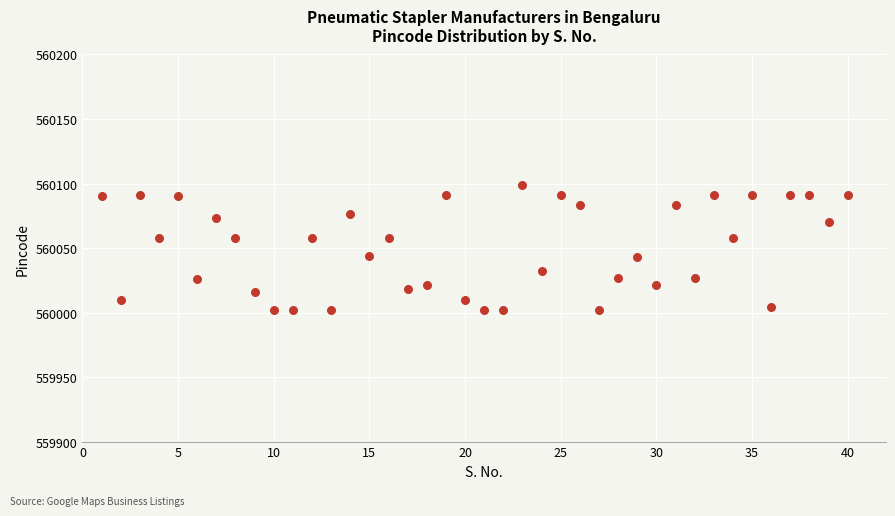

What is the range of X values (max minus min)?

39